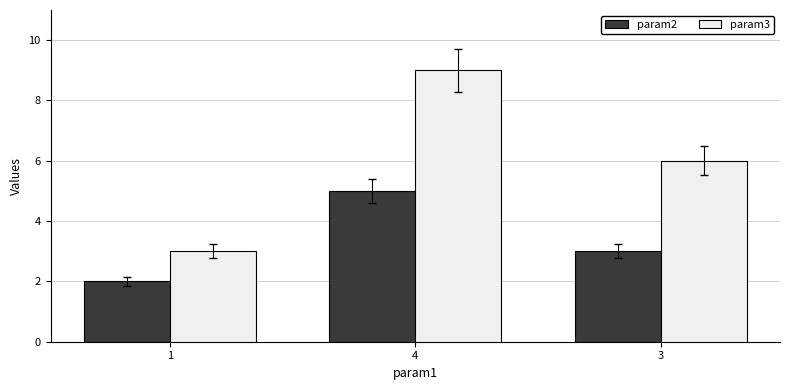

Between 1 and 4, which series saw the biggest shift?

param3